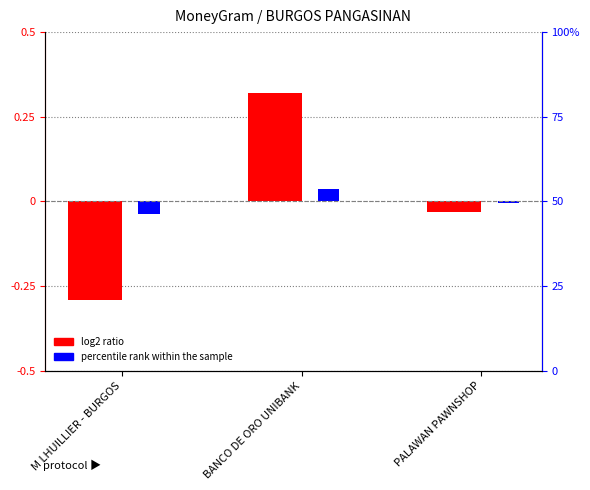

What is the difference between the highest and lowest values at BANCO DE ORO UNIBANK?

0.3